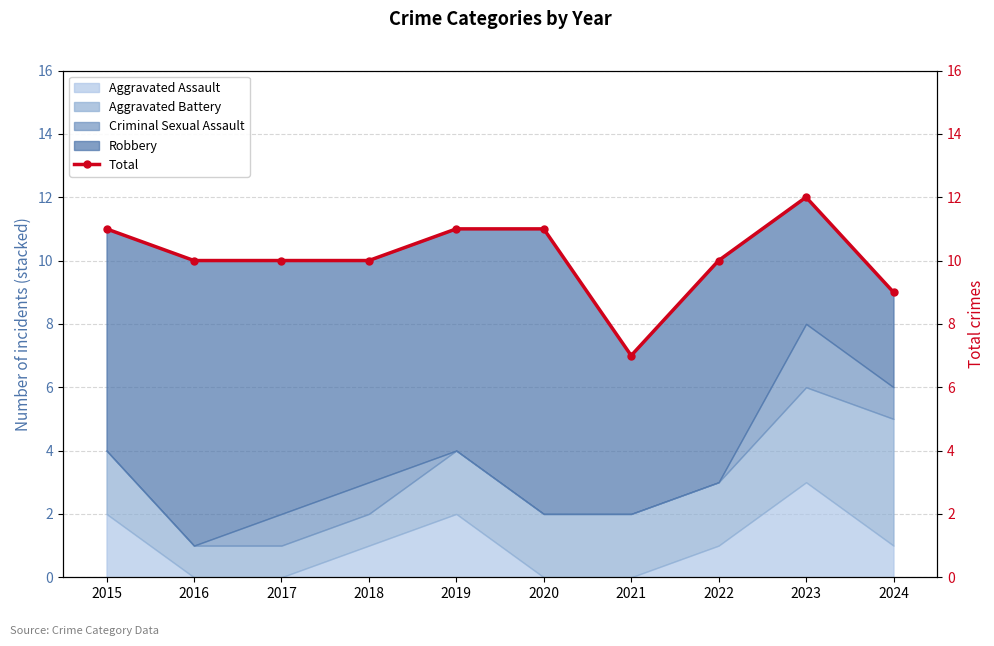

True or false: there are more than 0 points higher than both neighbors.

True